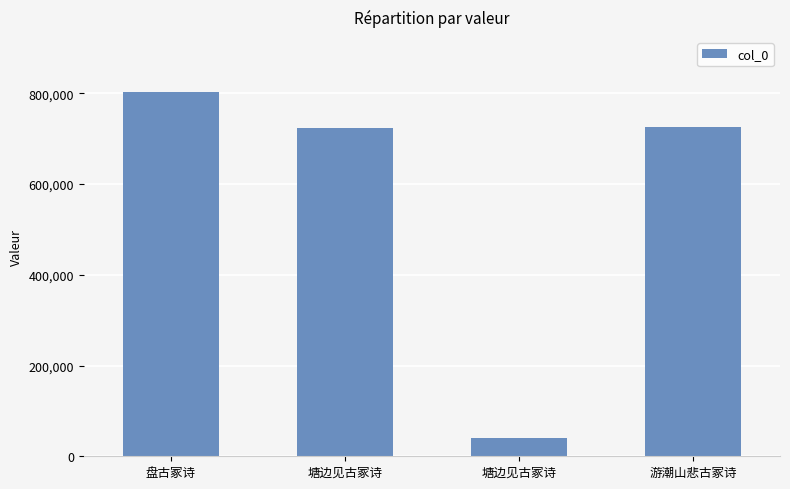

Reading left to right, transcribe all the data shown in this chart.

803437	723097	41050	725078